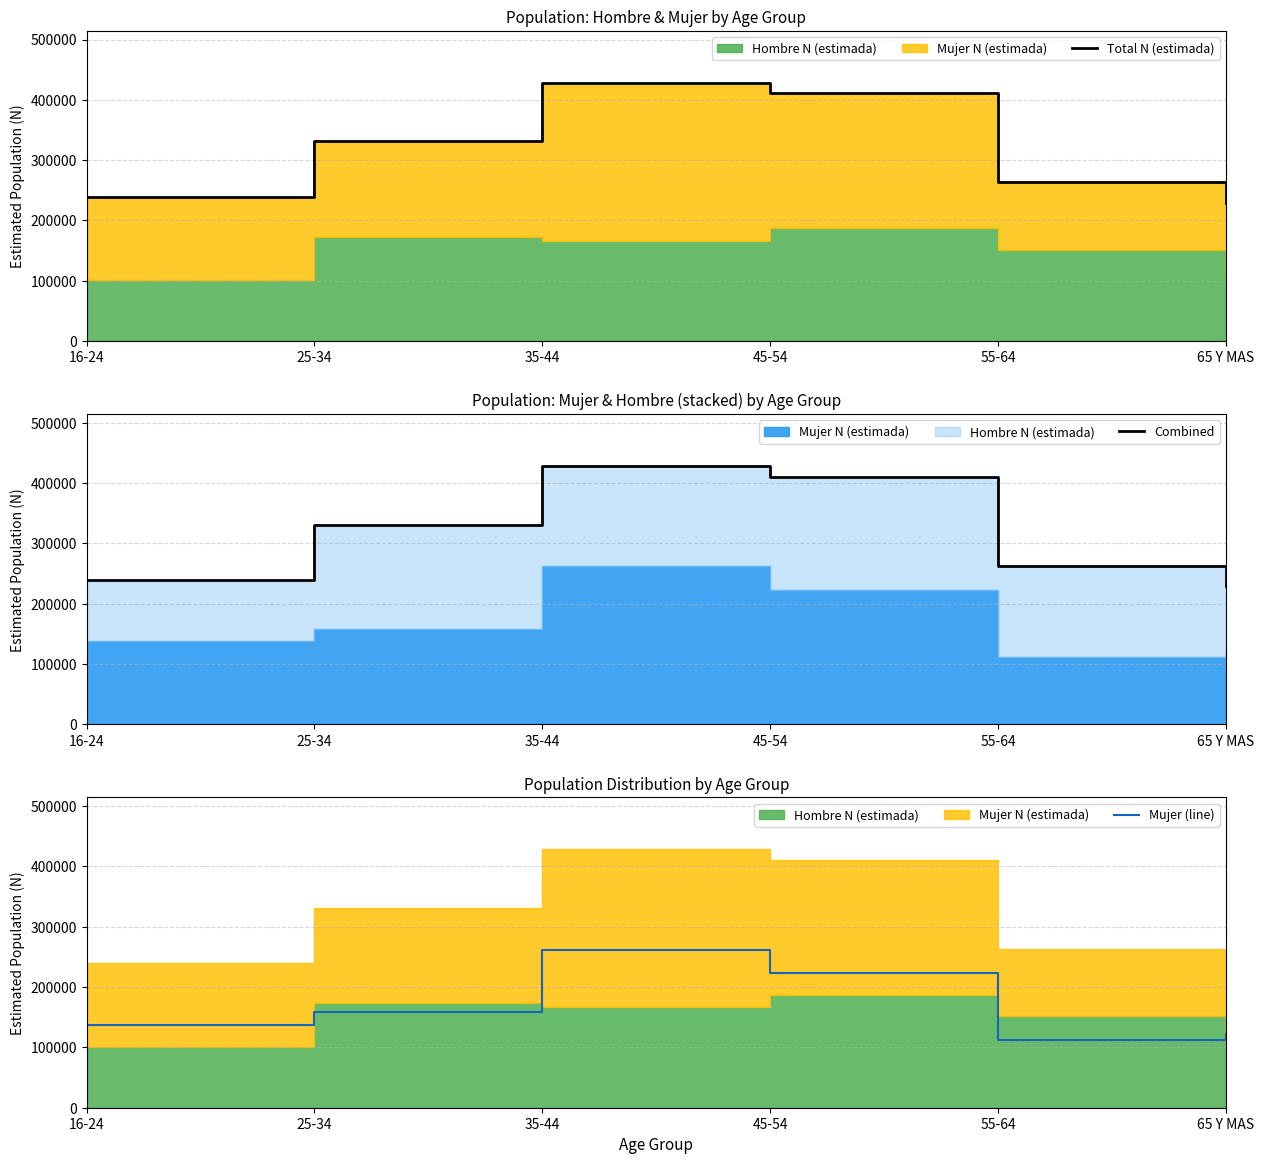

True or false: Mujer (line) and Combined cross at least once.

False